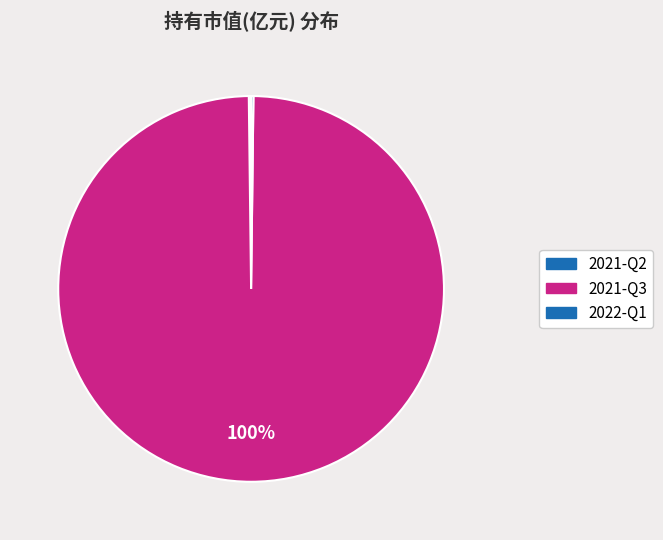

Is there a majority slice in this chart?

Yes